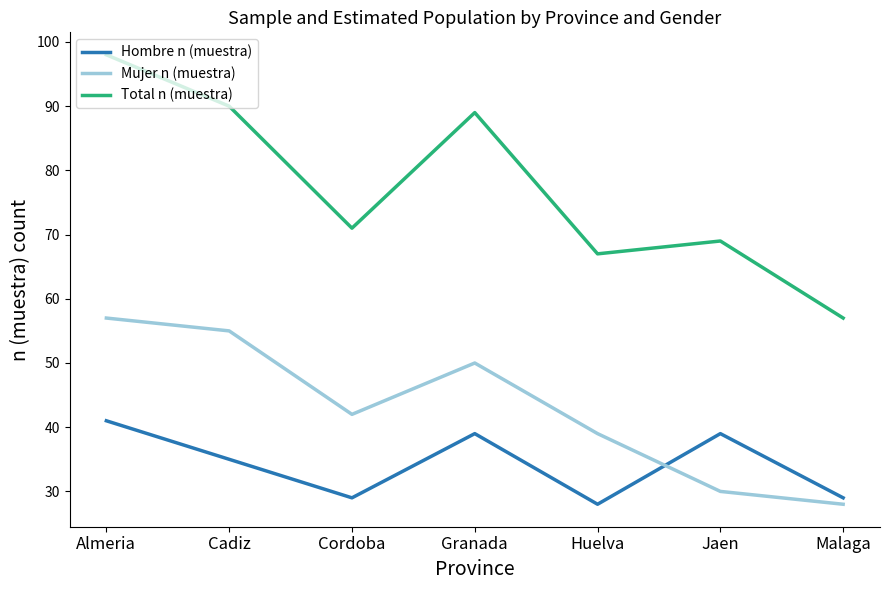

The Hombre n (muestra) series shows 39 at Jaen. True or false?

True